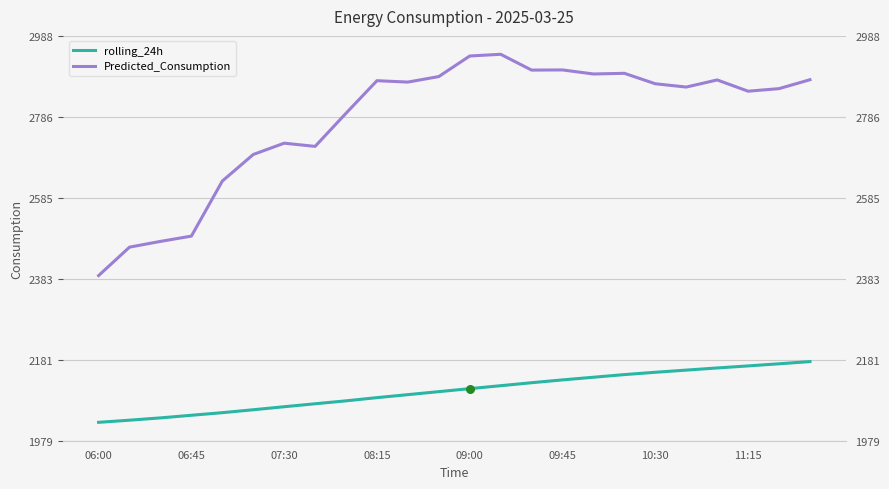

At how many categories does at least one series exceed 2481?

21